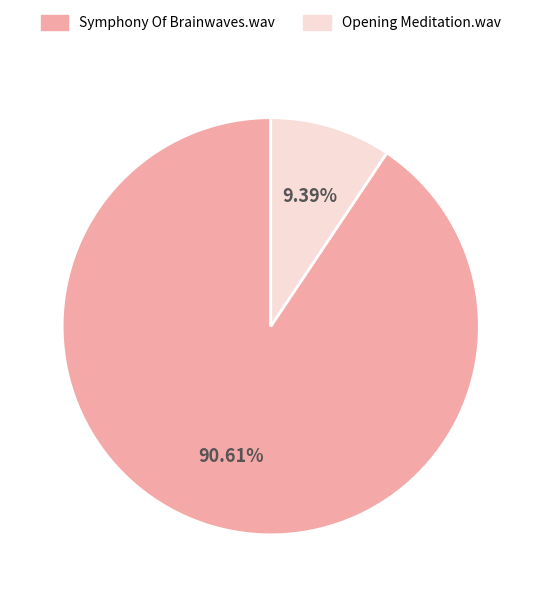

Is there any slice that represents more than half of the pie?

Yes